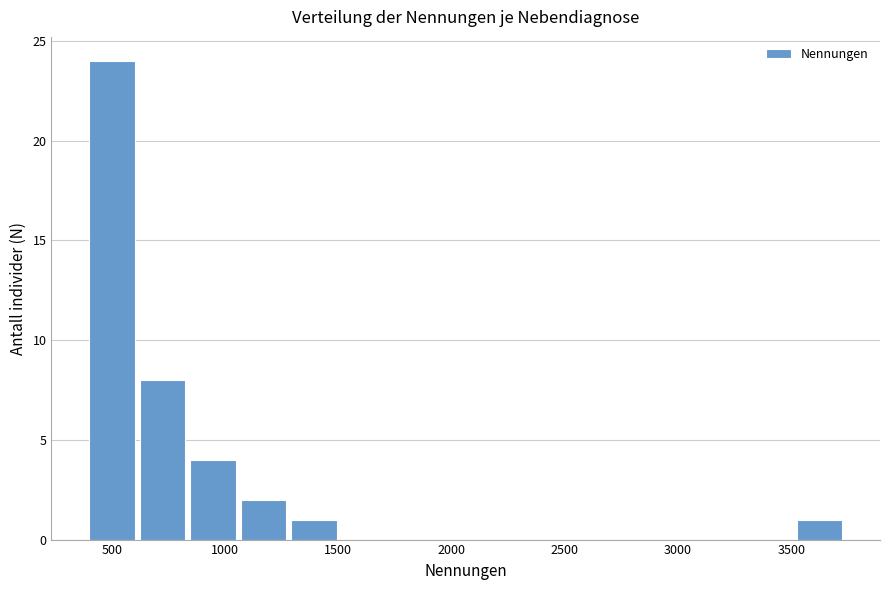

Reading left to right, transcribe this chart: for each bar, give the range it covers on the x-axis and its height. Neither the bar edges nor the heights are printed on the chart, so give them approximately, as read against the axes.

400 to 600: 24
600 to 850: 8
850 to 1050: 4
1050 to 1300: 2
1300 to 1500: 1
1500 to 1750: 0
1750 to 1950: 0
1950 to 2150: 0
2150 to 2400: 0
2400 to 2600: 0
2600 to 2850: 0
2850 to 3050: 0
3050 to 3300: 0
3300 to 3500: 0
3500 to 3750: 1